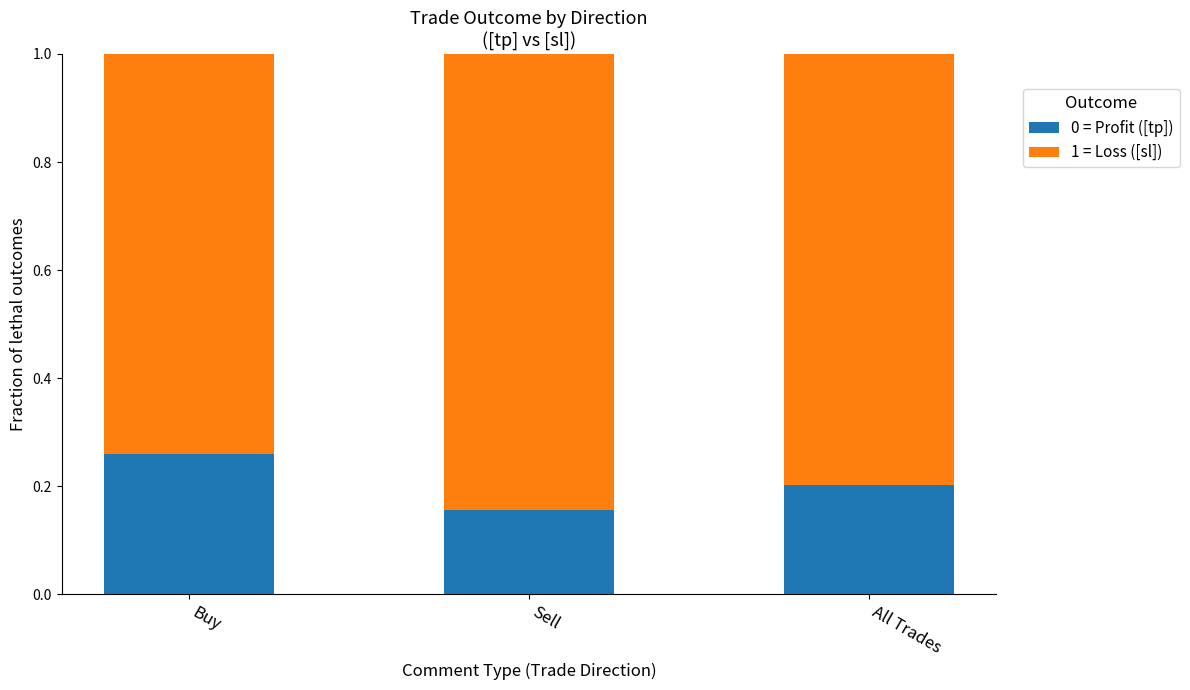

What is the total value across all series at All Trades?

1.0